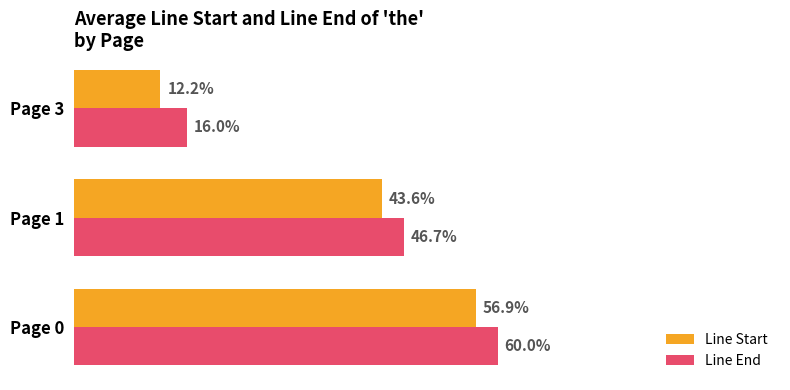

Which series changed the most between Page 0 and Page 3?

Line Start